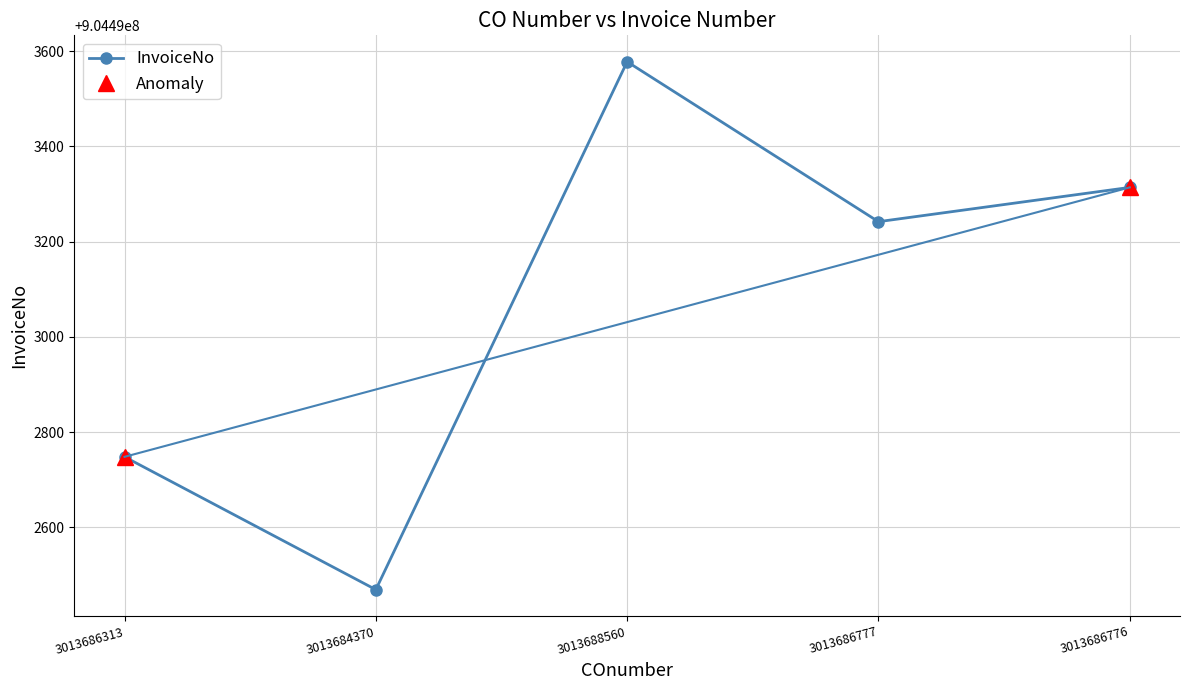

Rank the categories by value from lowest to highest.

3013684370, 3013686313, 3013686777, 3013686776, 3013688560